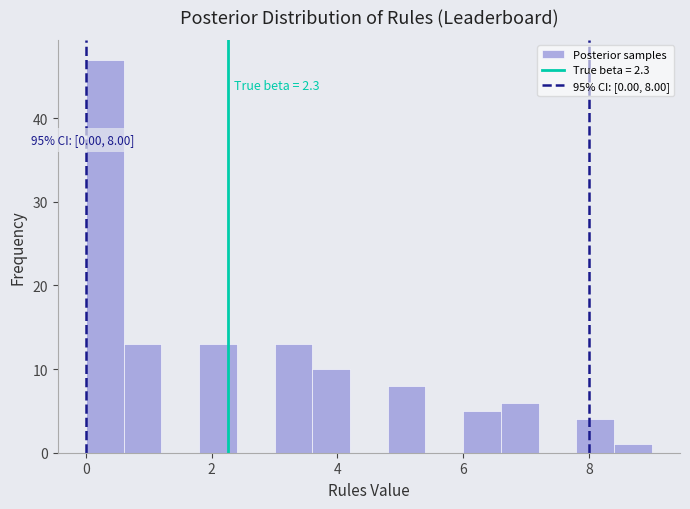

Read against the x-axis, roughly where is the centre of the tallest bar?

0.4